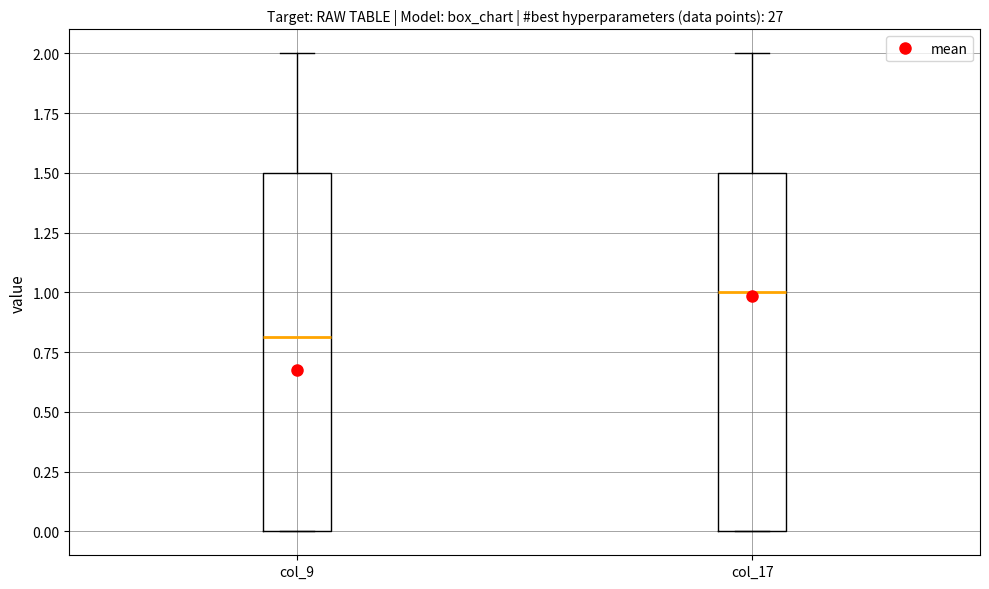

Reading left to right, read every box against the y-axis: the position of its median line, the range the box covers, and the ends of its whiskers. The values are not printed on the chart, so give them approximately, as read against the axis.

col_9: median 0.8, box 0.0 to 1.5, whiskers 0.0 to 2.0
col_17: median 1.0, box 0.0 to 1.5, whiskers 0.0 to 2.0